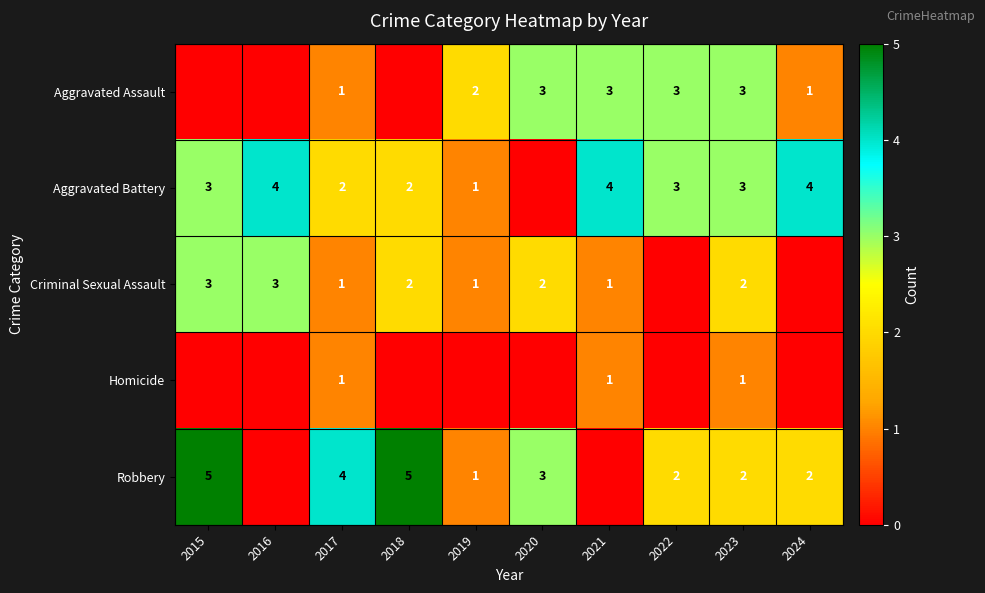

The value of Aggravated Battery at 2017 is 3. True or false?

False